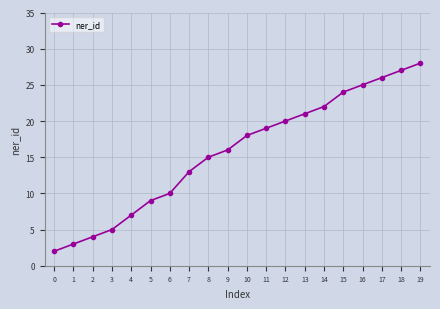

The value at 3 is 5. True or false?

True